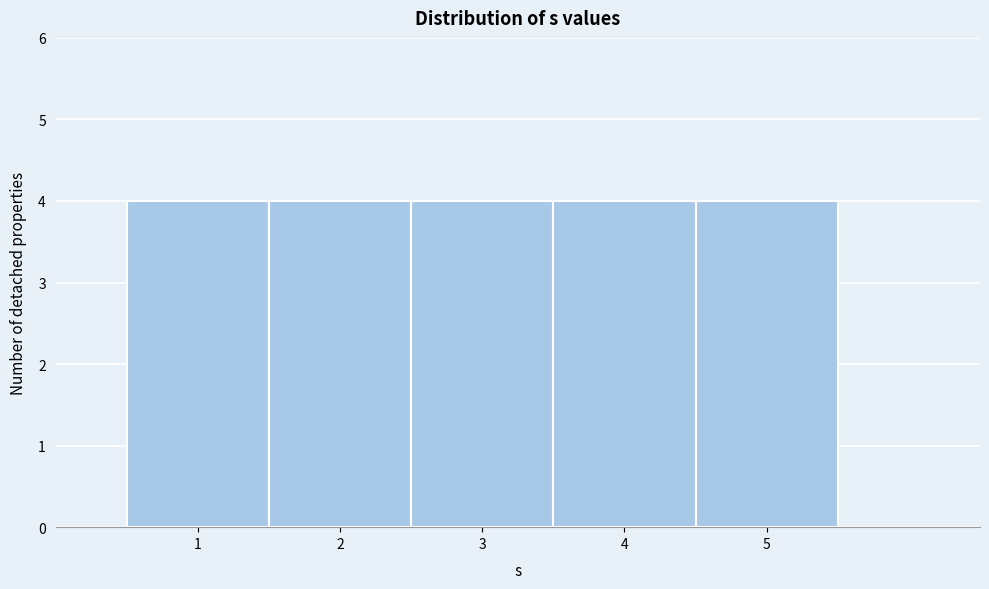

Reading left to right, list every bar in this chart as the range it spans on the x-axis followed by its height. The values are not printed on the chart, so give them approximately, as read against the axis.

0.5 to 1.5: 4
1.5 to 2.5: 4
2.5 to 3.5: 4
3.5 to 4.5: 4
4.5 to 5.5: 4